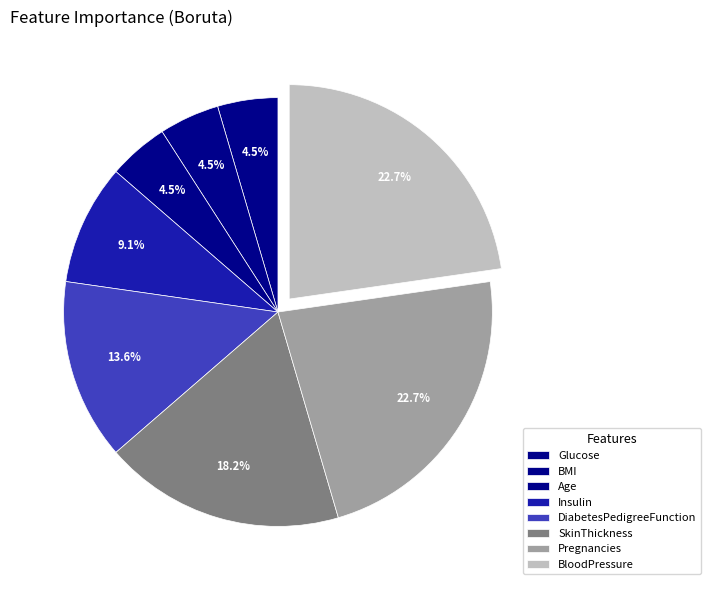

Does SkinThickness represent more than half of the total?

No